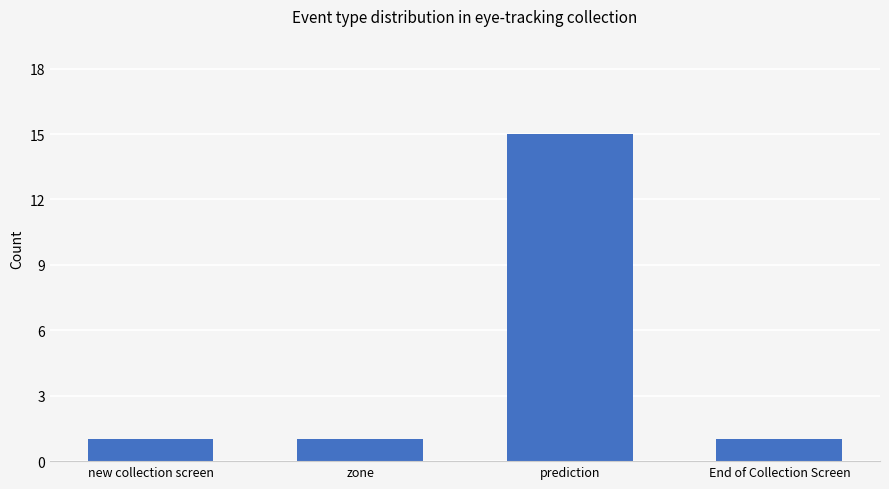

The value at prediction is 21. True or false?

False